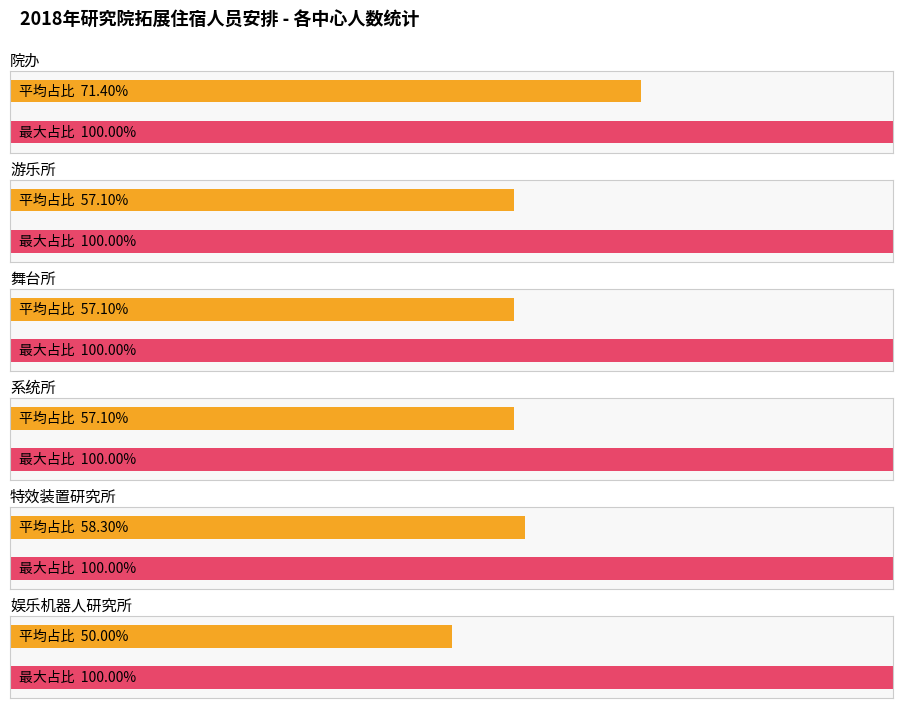

What is the label of the 2nd bar from the right?

特效装置研究所